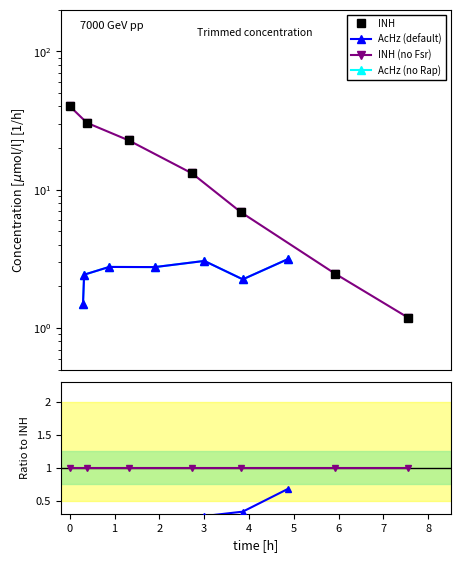

Read the AcHz (default) value at 3.

0.3